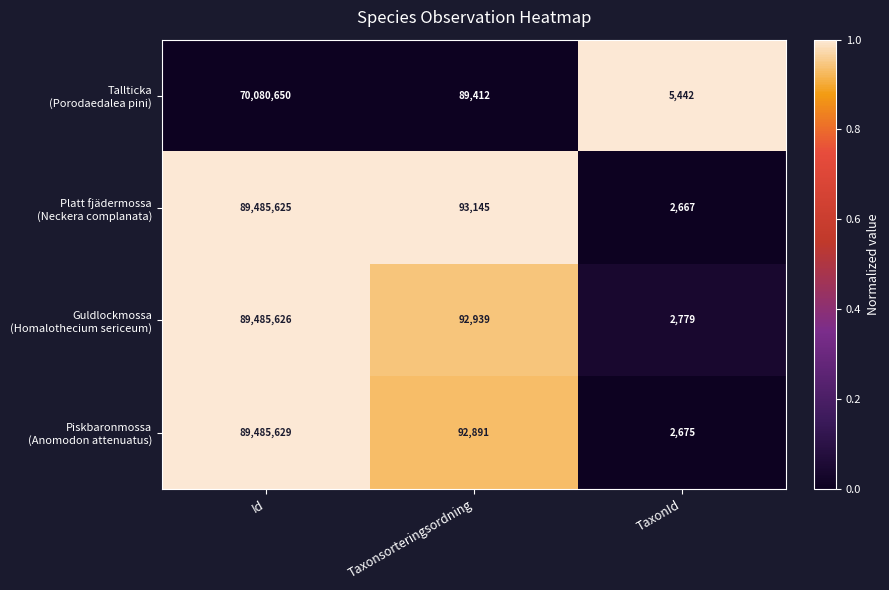

What is the difference between the highest and lowest values at TaxonId?

2775